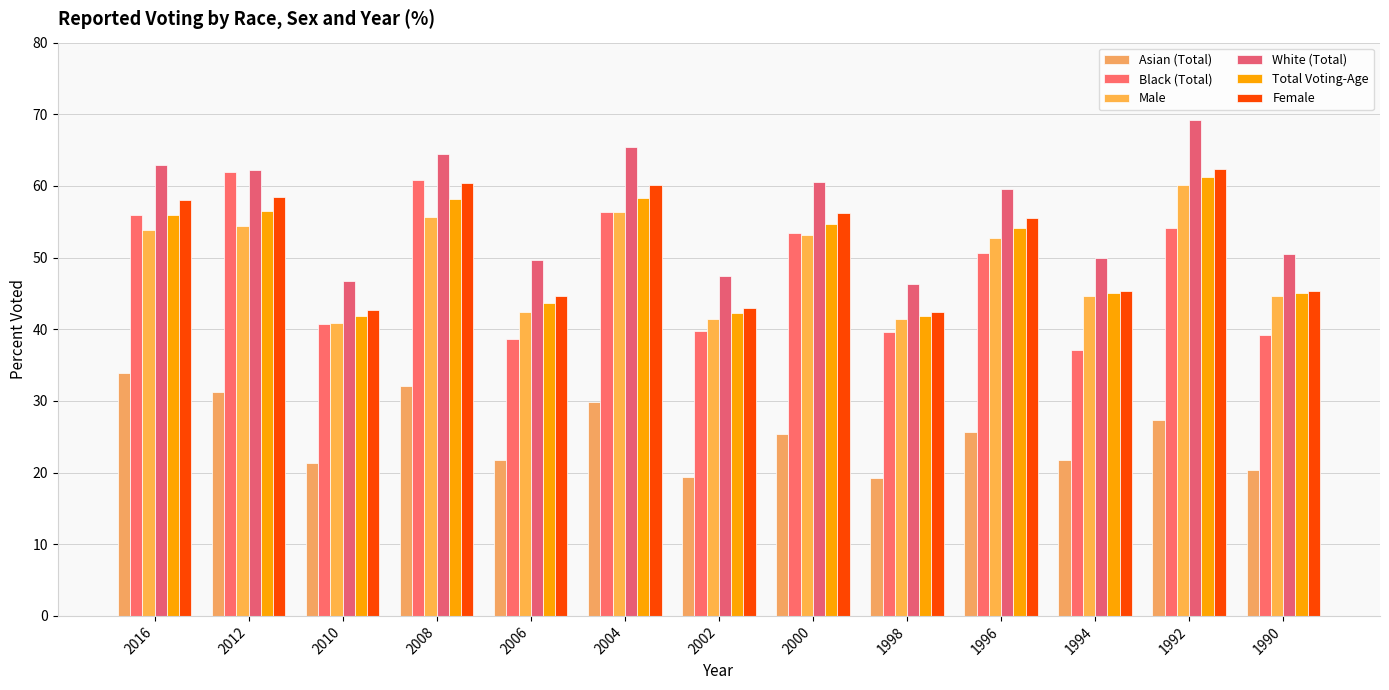

What is the spread (max minus min) of values at 1998?

27.0